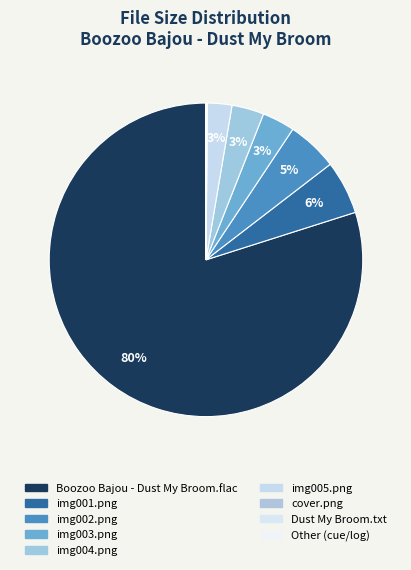

Rank the categories by value from lowest to highest.

Dust My Broom.txt, Other, cover.png, img005.png, img004.png, img003.png, img002.png, img001.png, Boozoo Bajou - Dust My Broom.flac